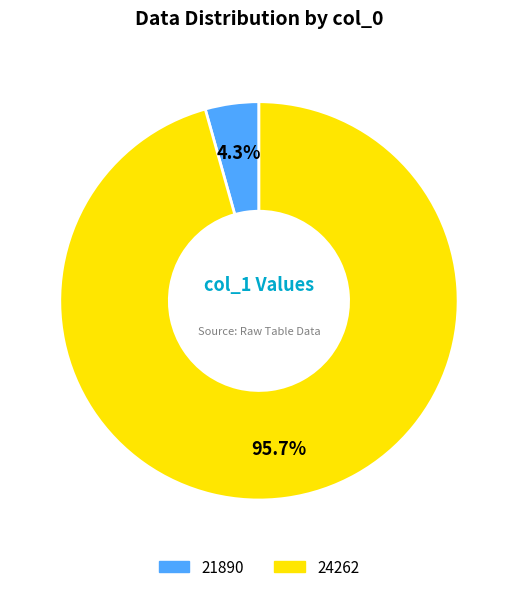

Is the sum of 21890 and 24262 greater than half?

Yes